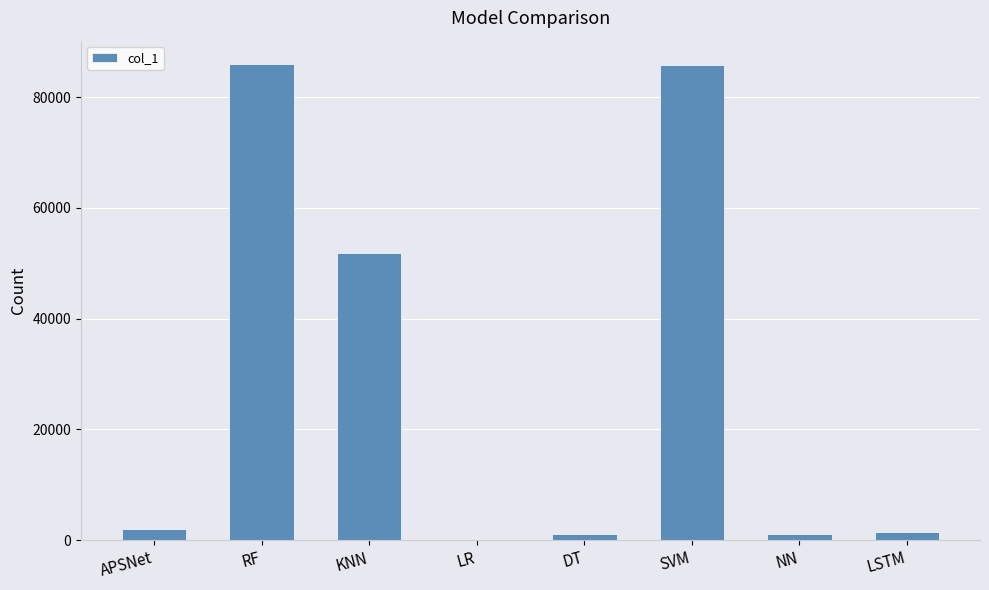

Between APSNet and LR, which is larger?

APSNet